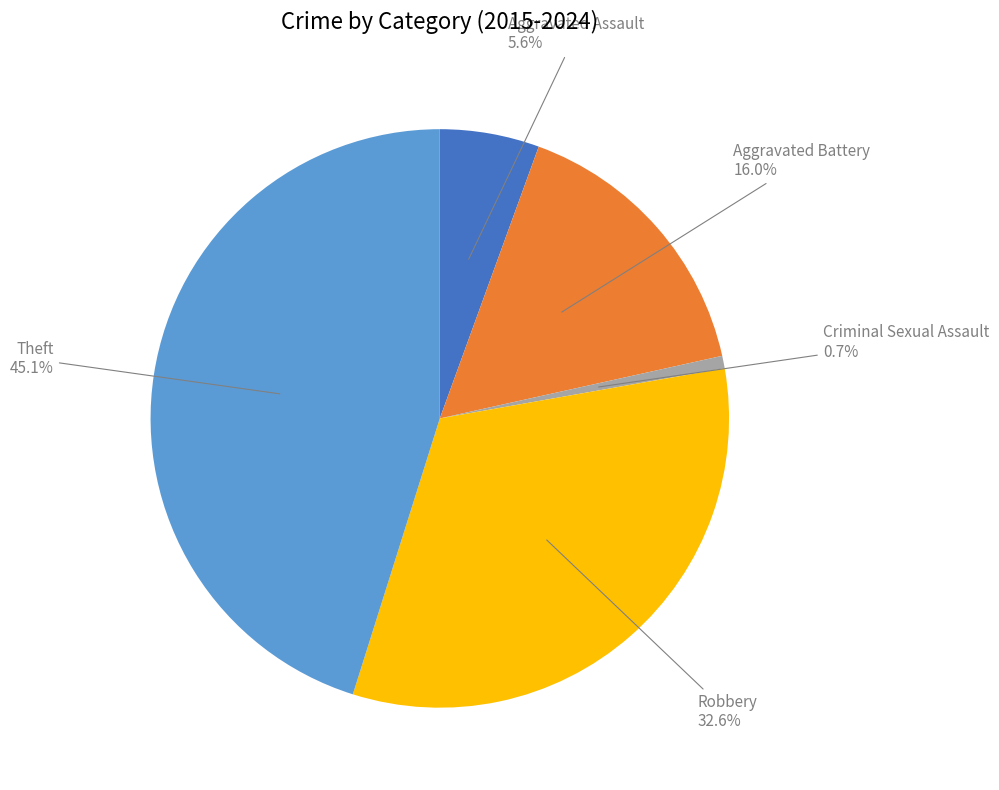

Is it true that Criminal Sexual Assault is 1% of the pie?

True